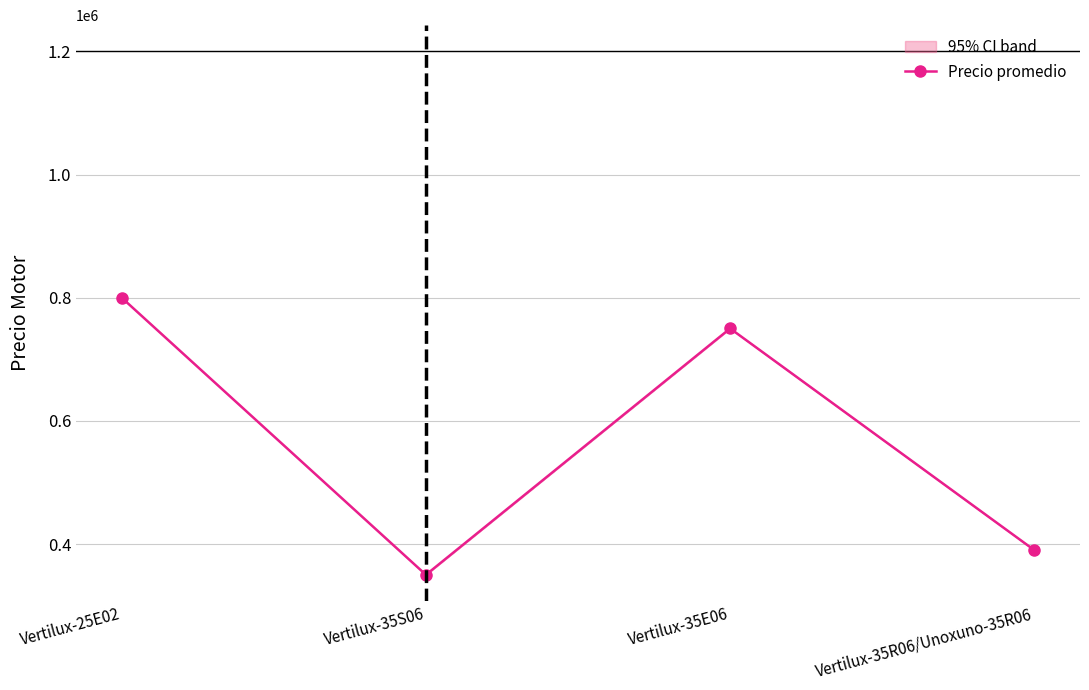

What is the sum of all values?

2290000